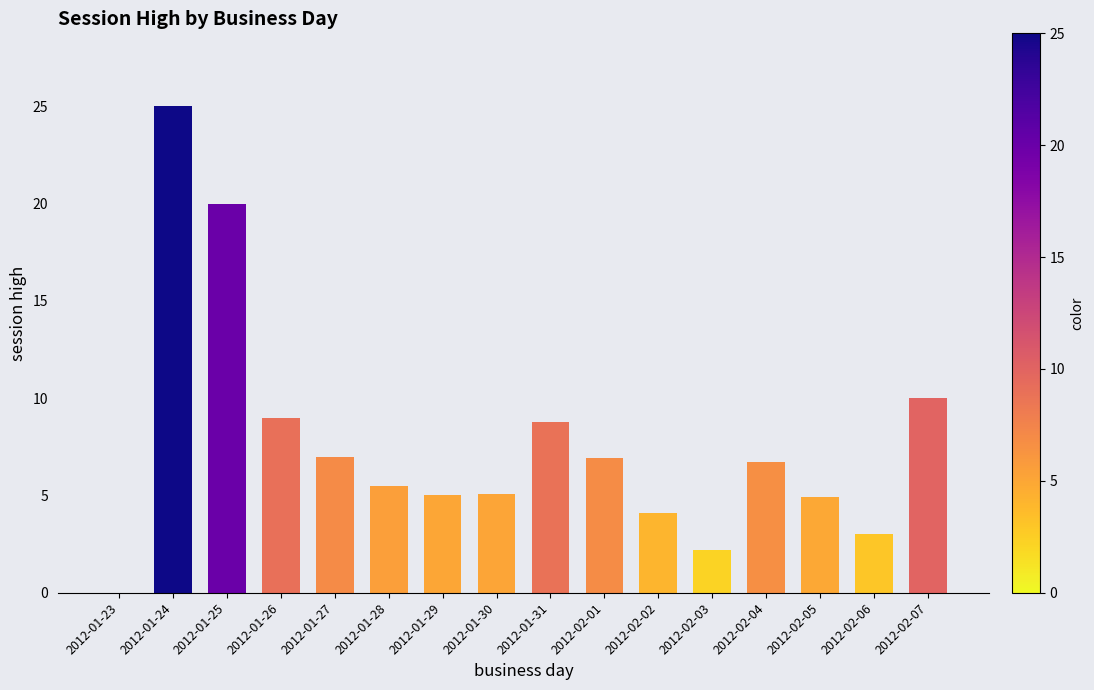

At which label does the data first exceed 6?

2012-01-24